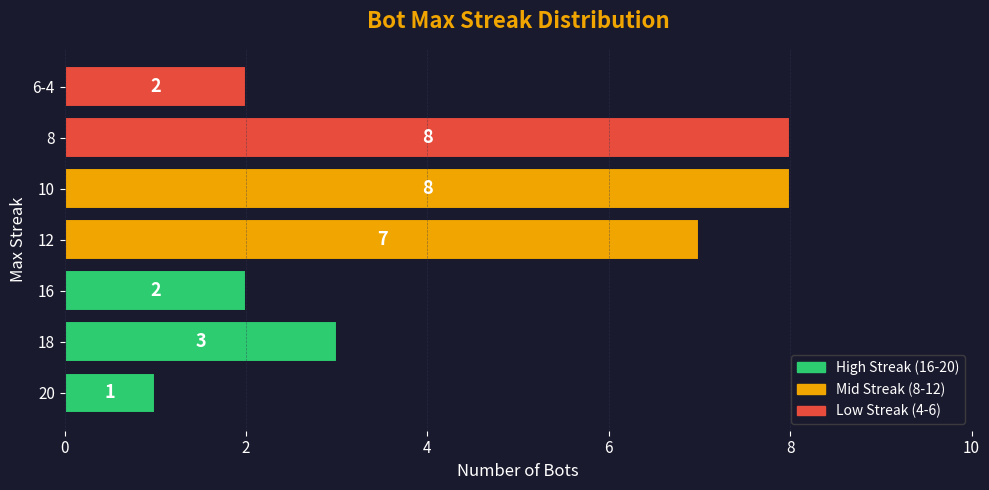

Is it true that the value at 12 is 4?

False